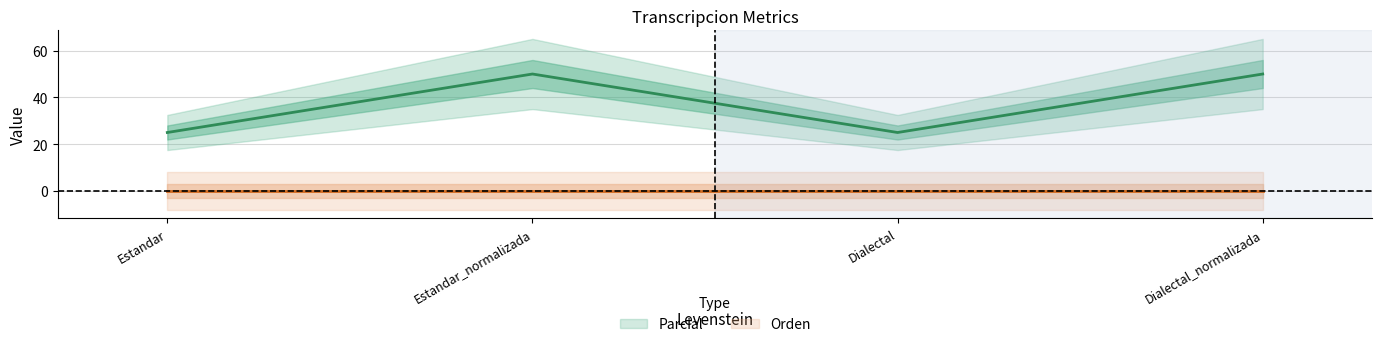

Reading right to left, transcribe all the data shown in this chart.

50	25	50	25